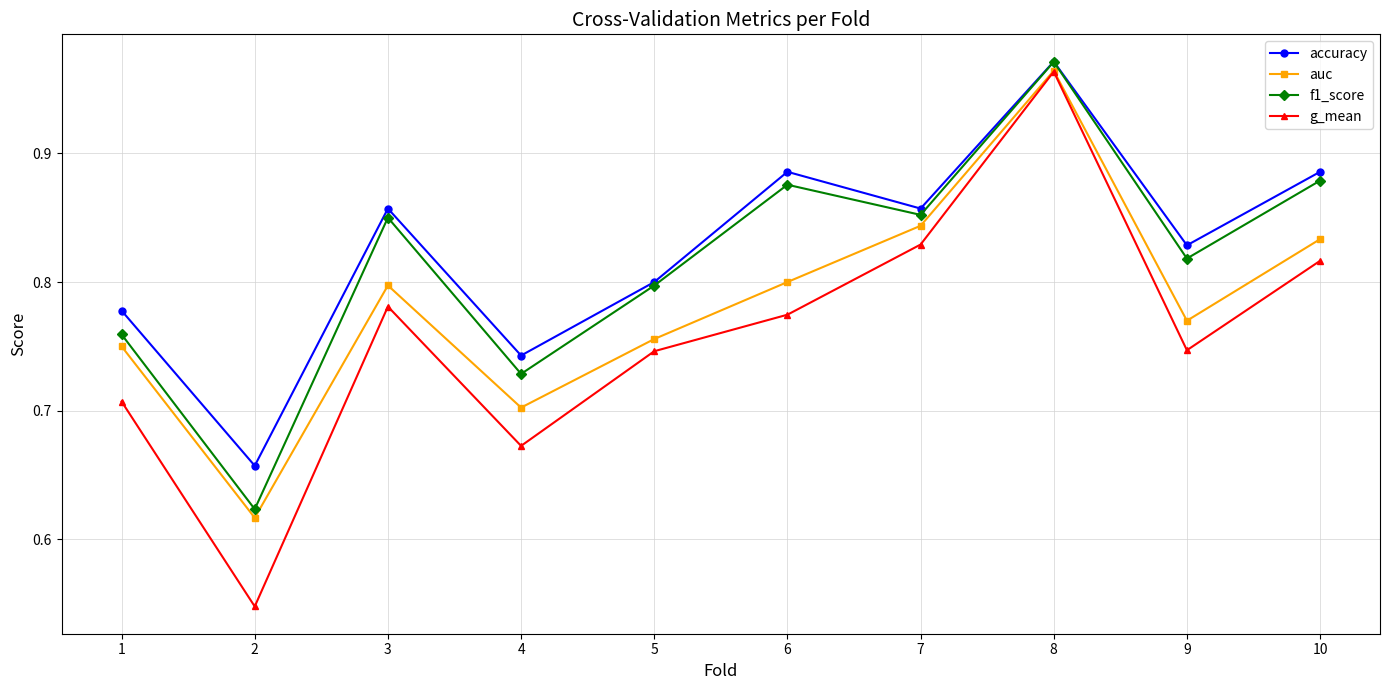

How many lines are shown in the chart?

4